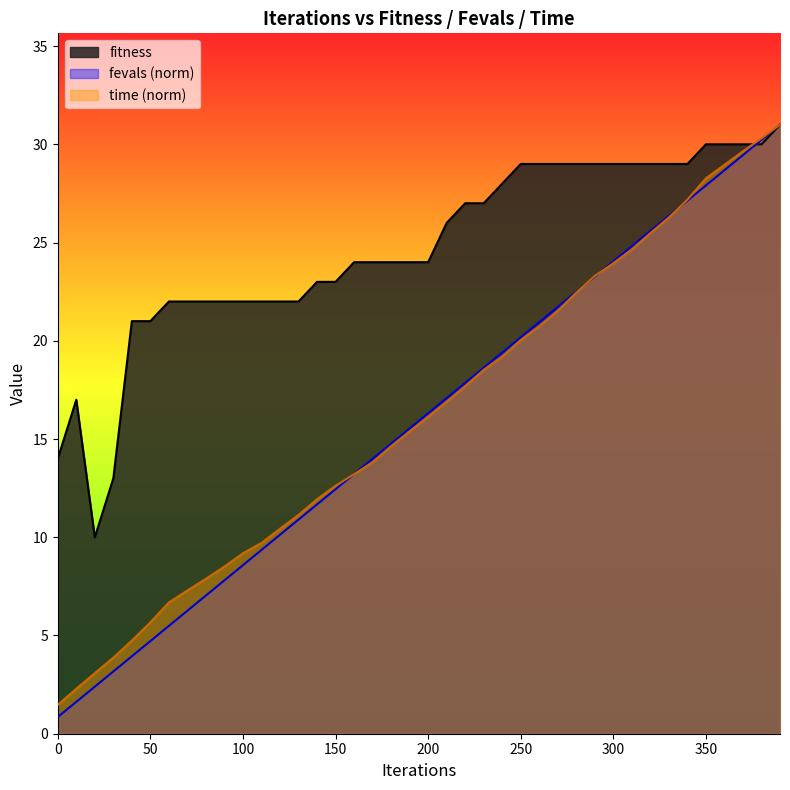

What is the difference between the second highest and second lowest values in the time_us series?

28.0